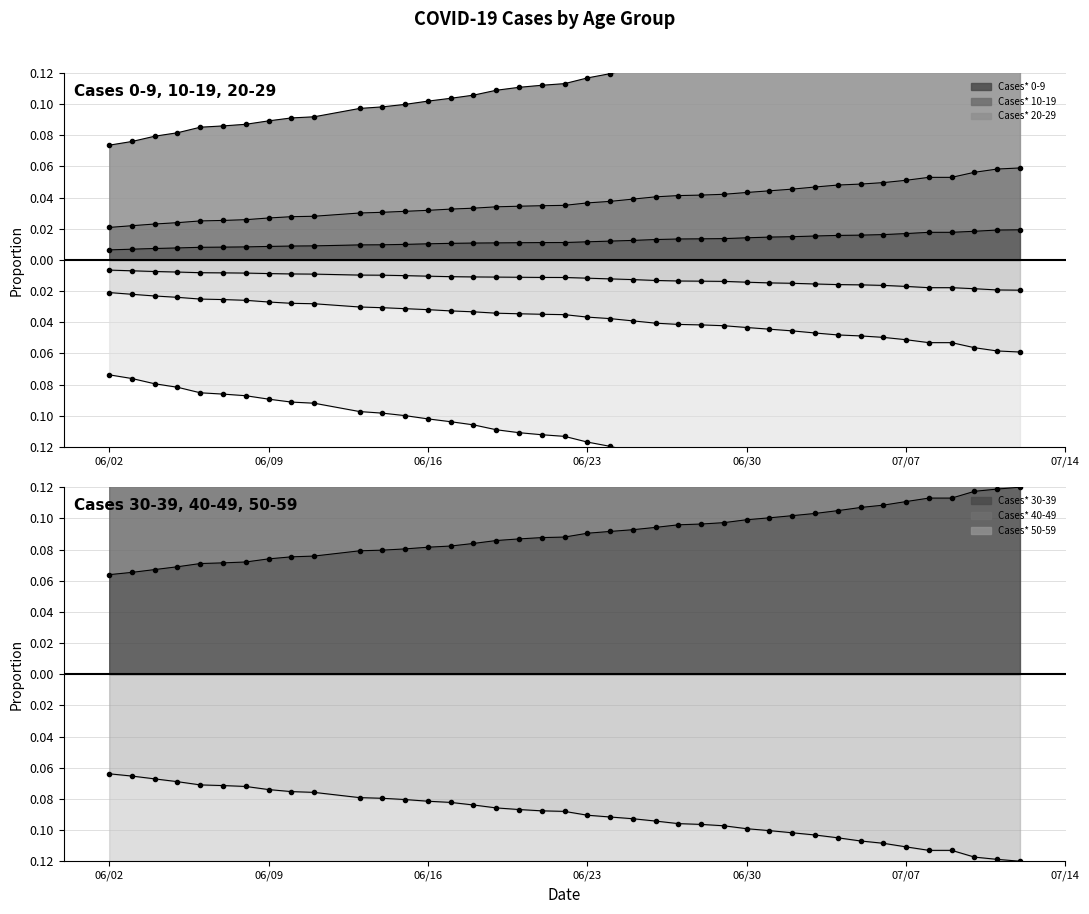

What position from the right is 06/06/2020?

36